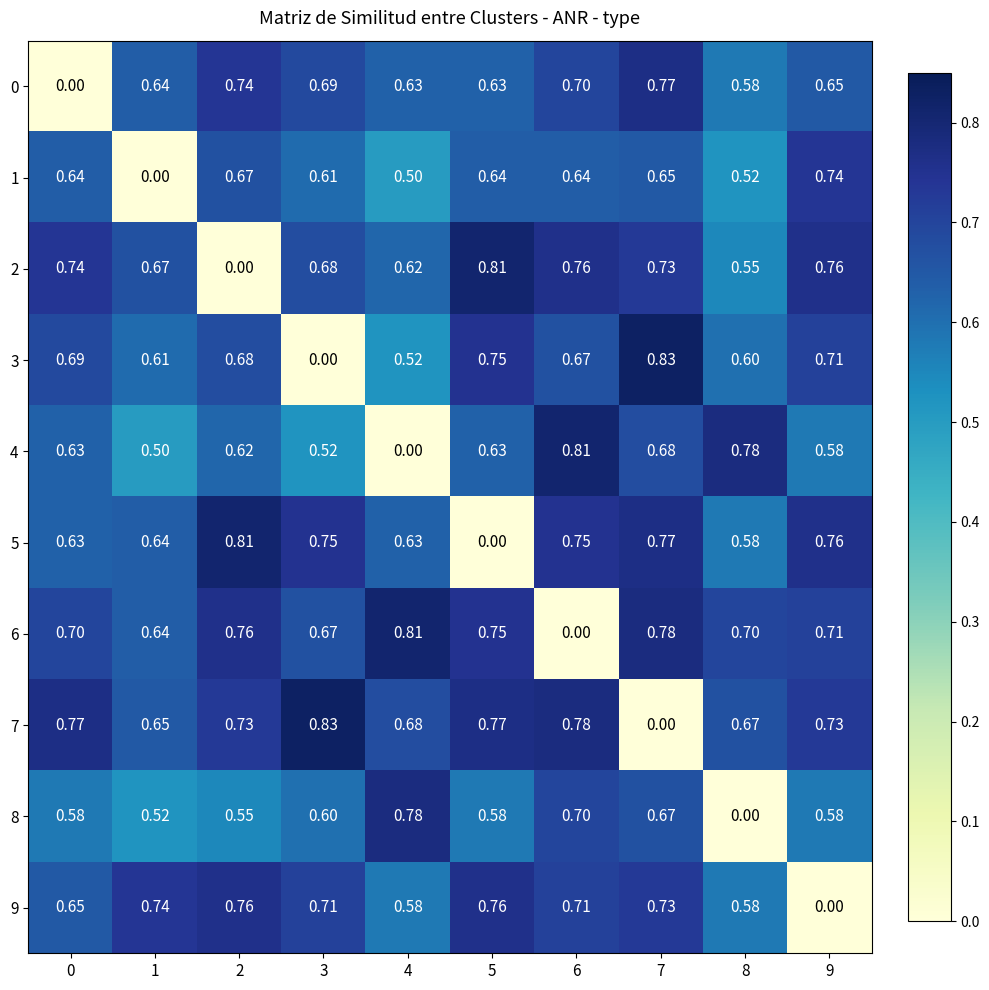

Is the value of 4 at 7 greater than the value of 1 at 8?

Yes